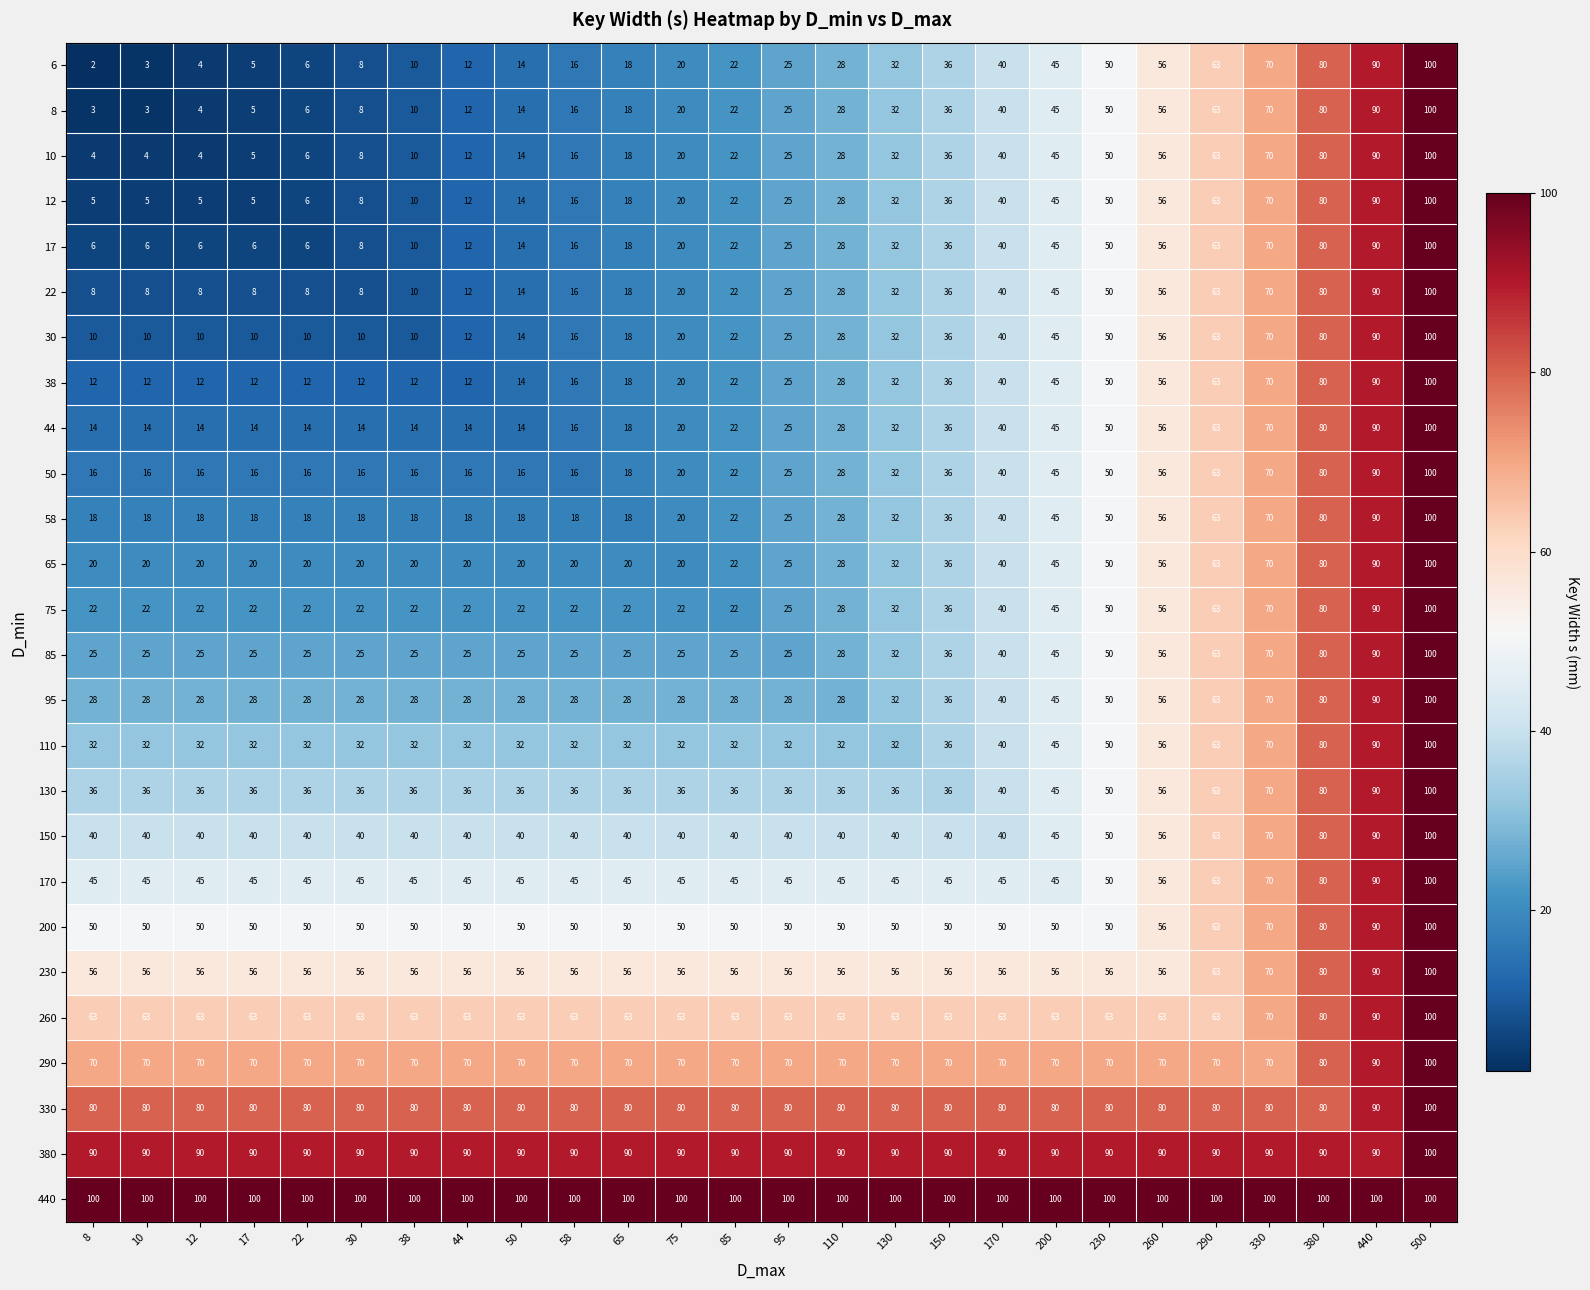

What is the sum of the 22 values at 10 and 290?

71